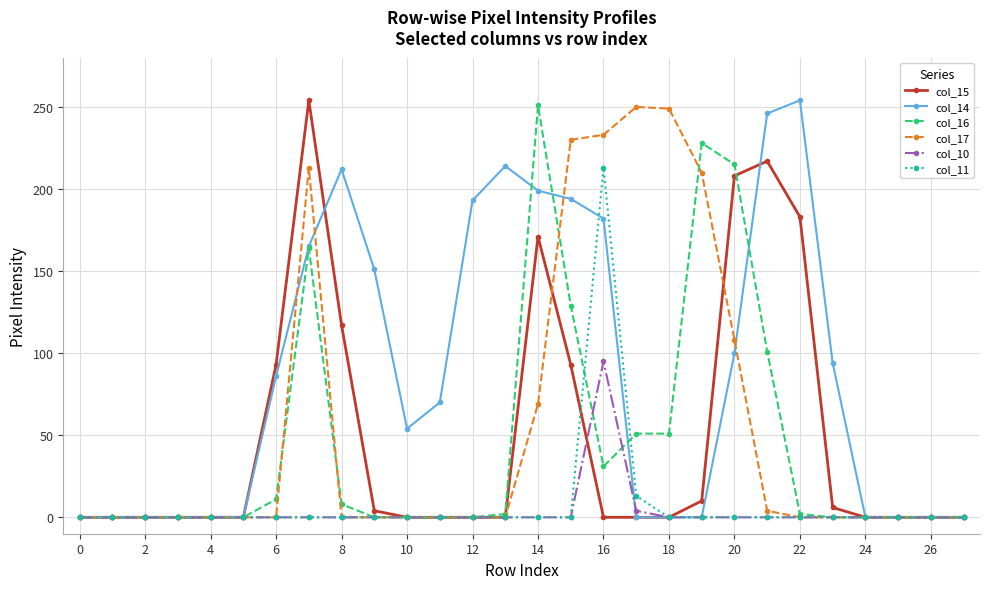

What is the average value of the col_16 series?

44